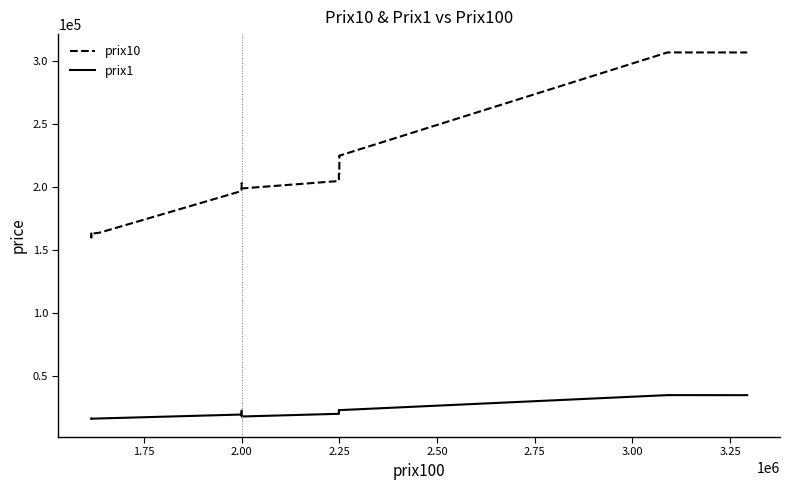

Reading left to right, transcribe all the data shown in this chart.

prix10: 163953	163422	163421	160000	162996	162997	163950	196975	199974	202910	202910	202910	202910	202911	202926	202933	199963	199963	199000	204910	209999	209996	210650	210651	210650	210652	225000	225000	224999	306996	306997	306956
prix1: 16194	16192	16194	16188	16180	16180	16391	19498	19475	22179	22179	22179	22179	22179	22194	22493	19455	19455	17946	20076	22969	22969	22992	22993	22991	22994	22998	22998	22998	34912	34905	34882